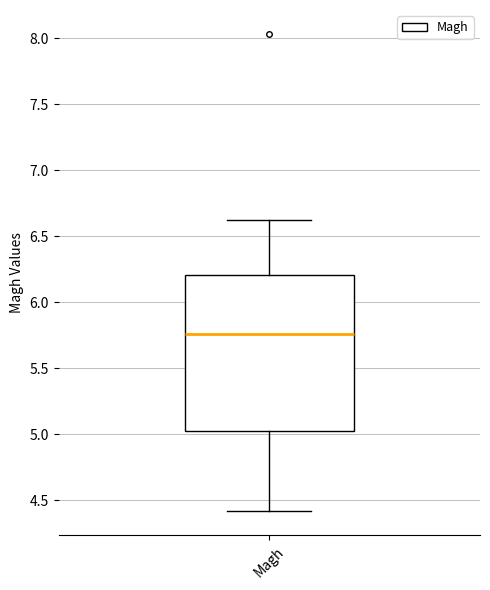

Read this box plot against the y-axis: the position of the median line, the range covered by the box, and the ends of both whiskers. The values are not printed on the chart, so give them approximately, as read against the axis.

median 5.75, box 5.00 to 6.20, whiskers 4.40 to 6.65